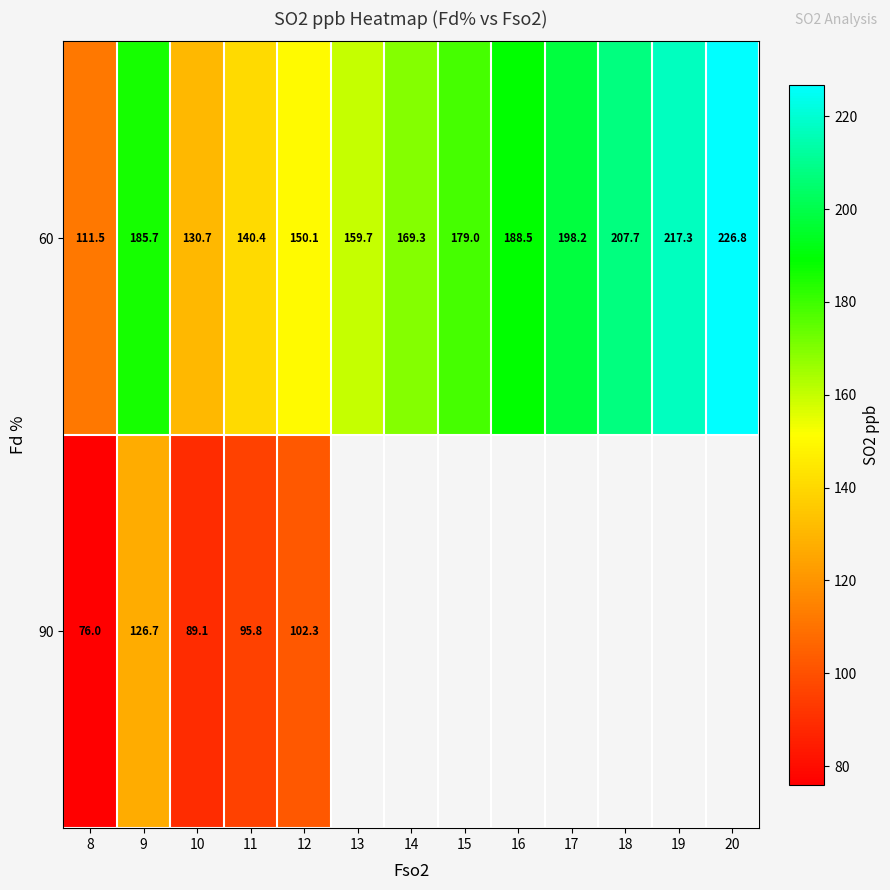

Is the value of 90 at 12 greater than the value of 60 at 16?

No